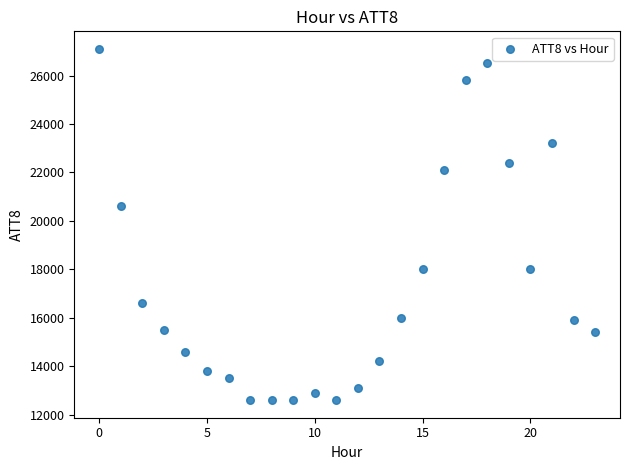

What Y value in the scatter plot is closest to 19850?

20600